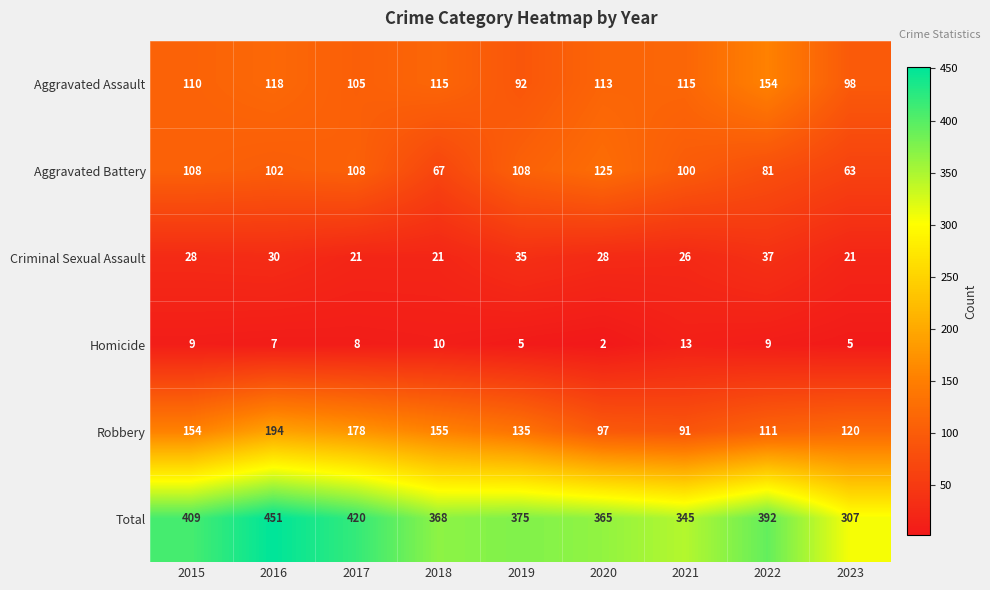

What is the greatest value displayed?

451